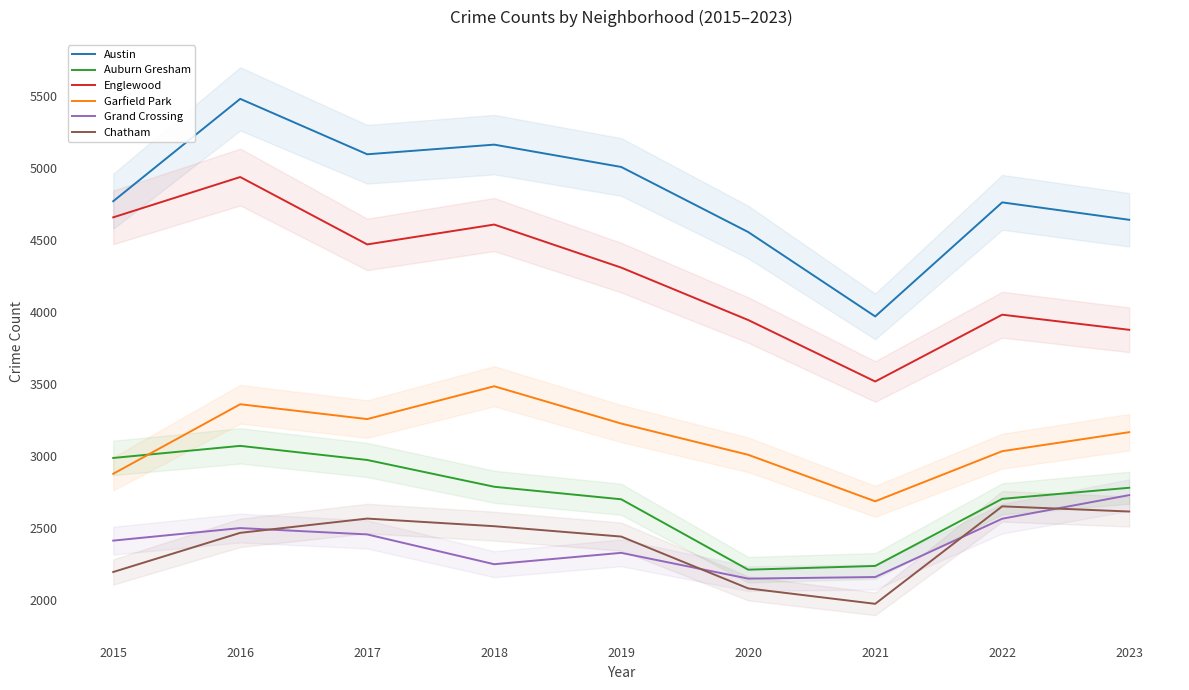

Where does the Auburn Gresham series first go above 2780?

2015